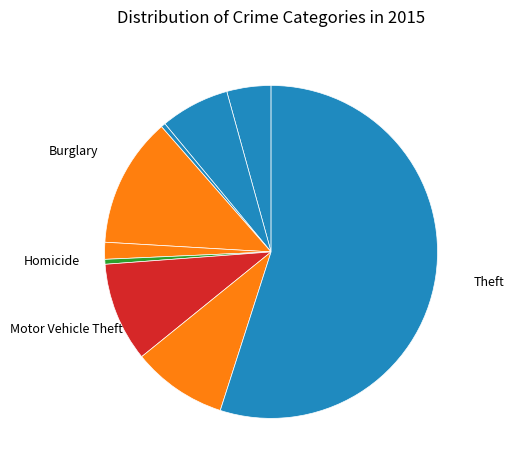

Count the number of slices in the pie.

9